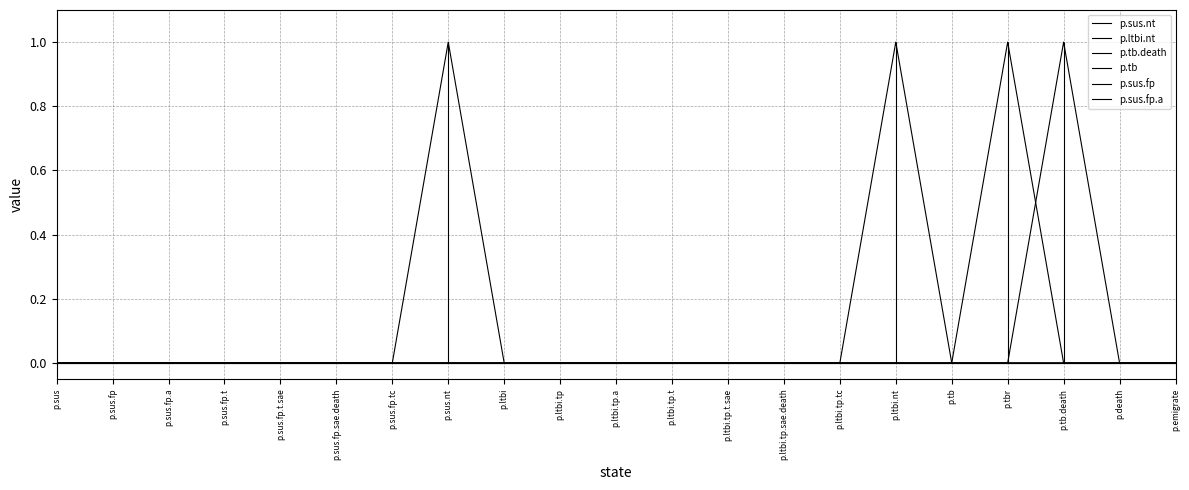

What position from the right is p.sus.fp.tc?

15